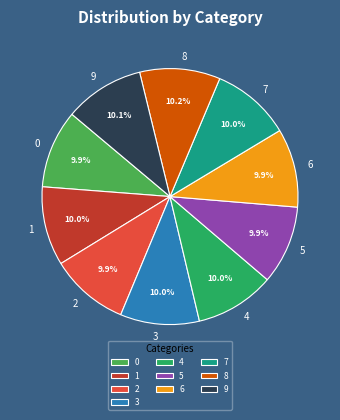

Count the number of slices in the pie.

10